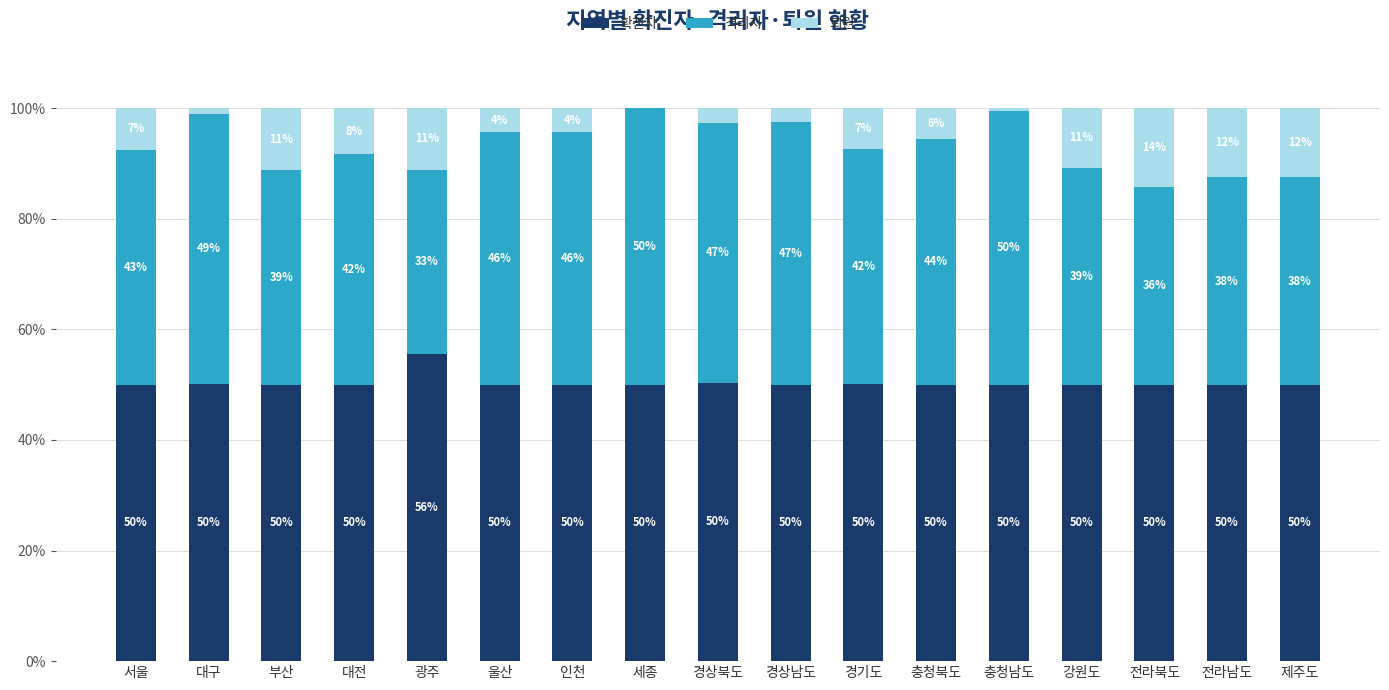

Are the bars horizontal?

No